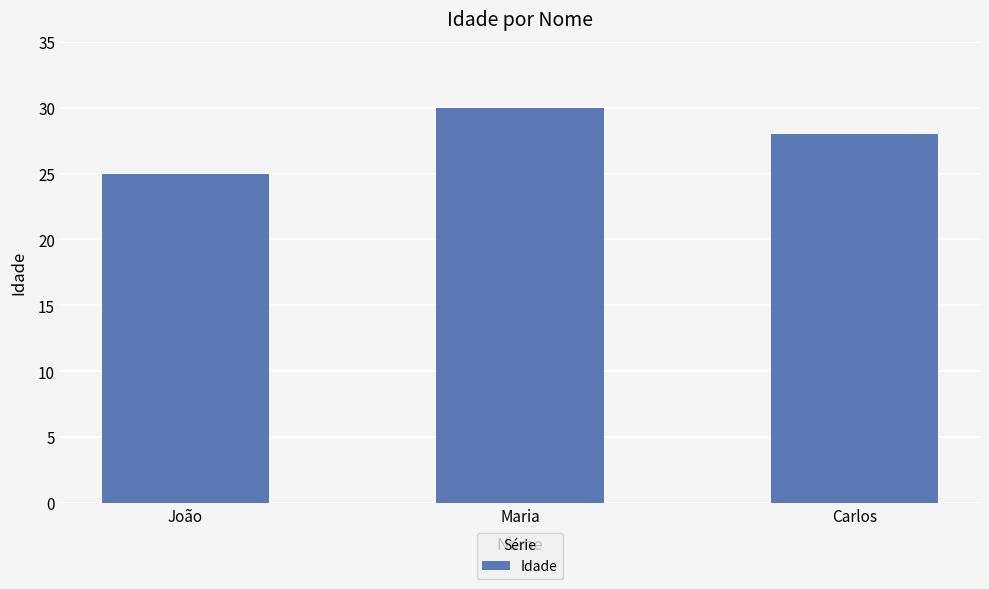

What is the value of the 1st bar from the left?

25